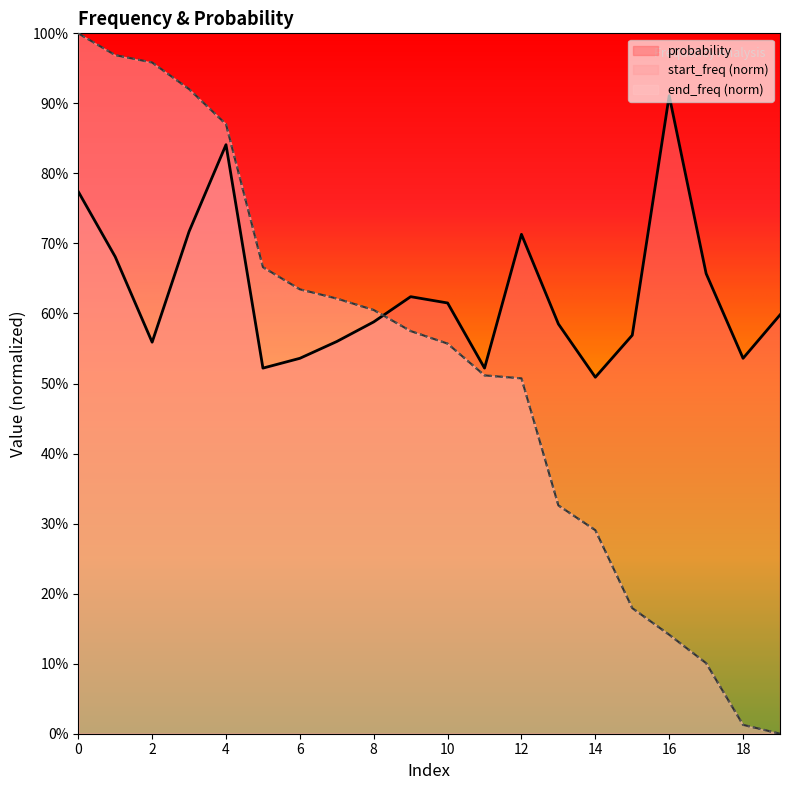

Which label corresponds to the smallest value in the chart?

19